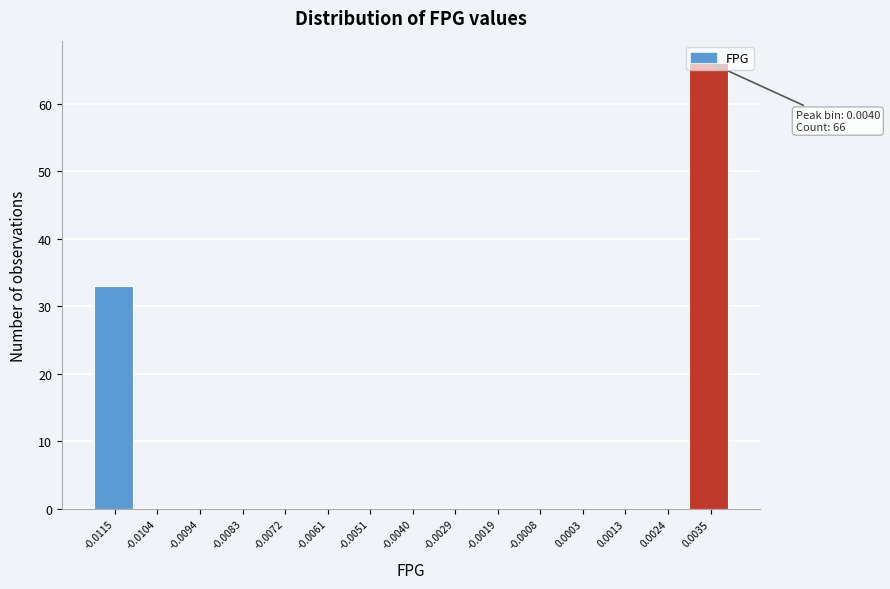

The value at 0.0035 is 34. True or false?

False